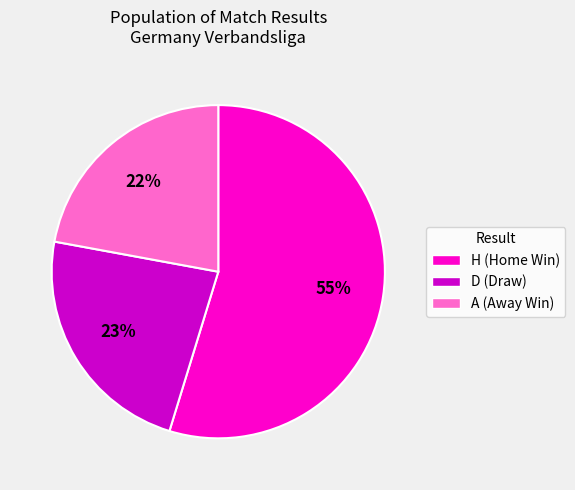

Rank the categories by value from lowest to highest.

A, D, H